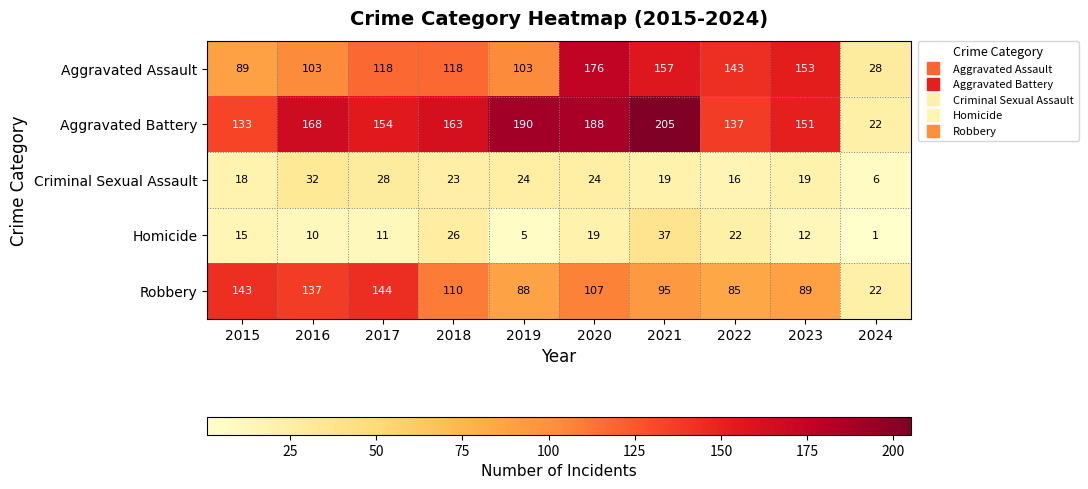

Between 2015 and 2016, which series saw the biggest shift?

Aggravated Battery